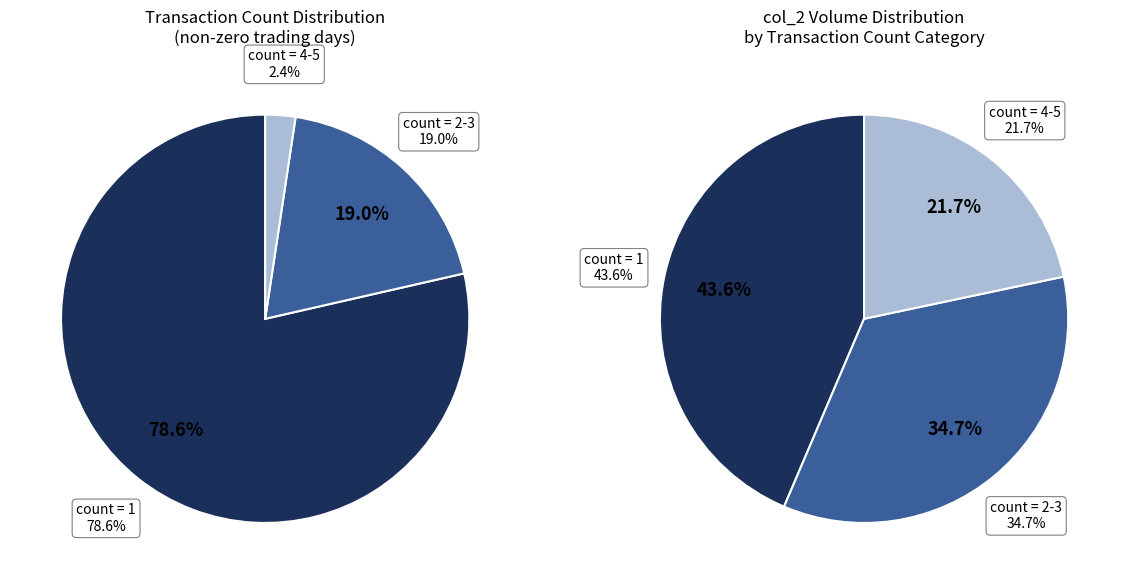

Combined, do 7 and 1 account for over 50%?

No